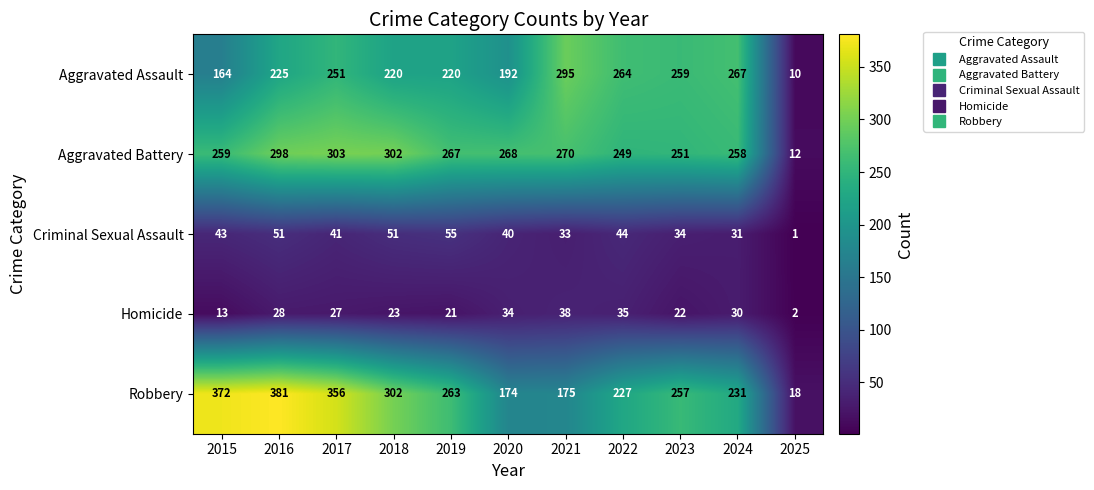

What value does the Aggravated Battery series have at 2018, to the nearest 10?

300